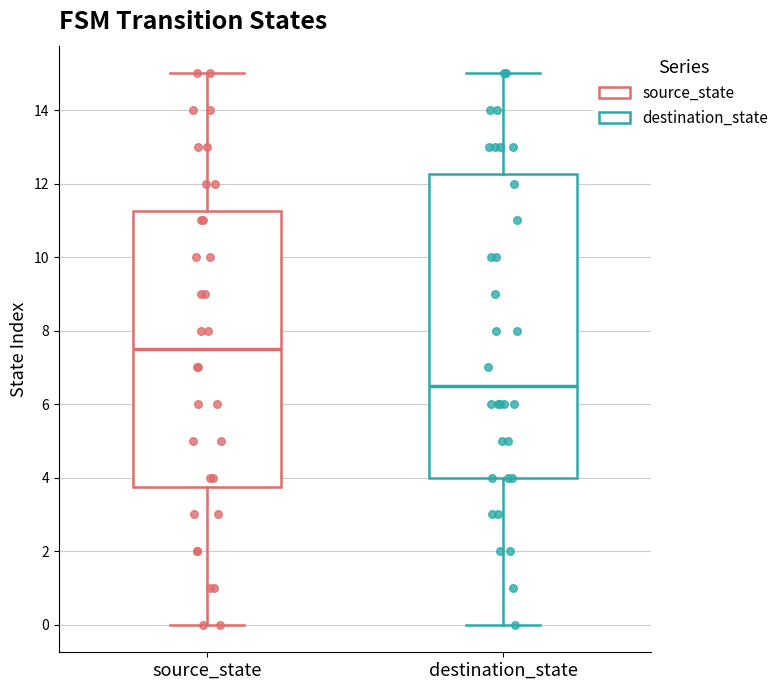

Reading left to right, transcribe this box plot: for each box, give where its median line is, the range the box spans, and where its two whiskers end, as read against the y-axis. The values are not printed on the chart, so give them approximately, as read against the axis.

source_state: median 7.6, box 3.8 to 11.2, whiskers 0.0 to 15.0
destination_state: median 6.6, box 4.0 to 12.2, whiskers 0.0 to 15.0